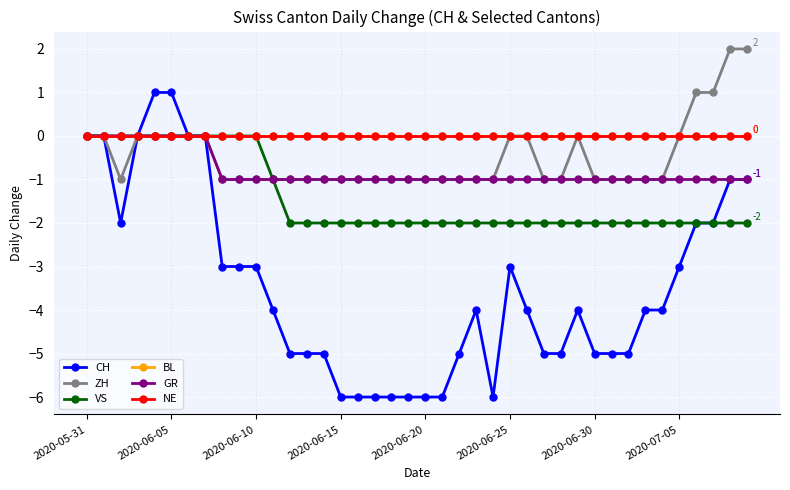

Is this an area chart (filled region under the line)?

No